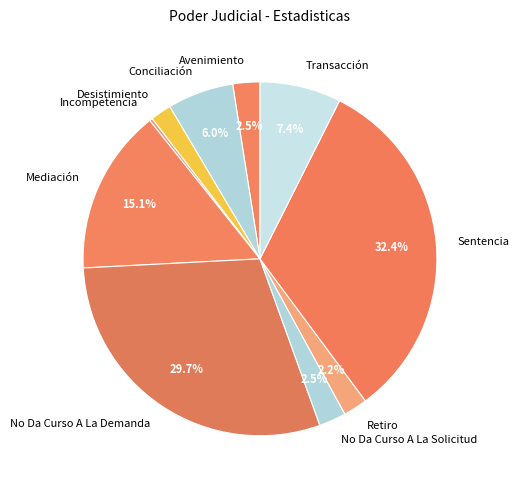

Which category has the biggest portion of the pie?

Sentencia